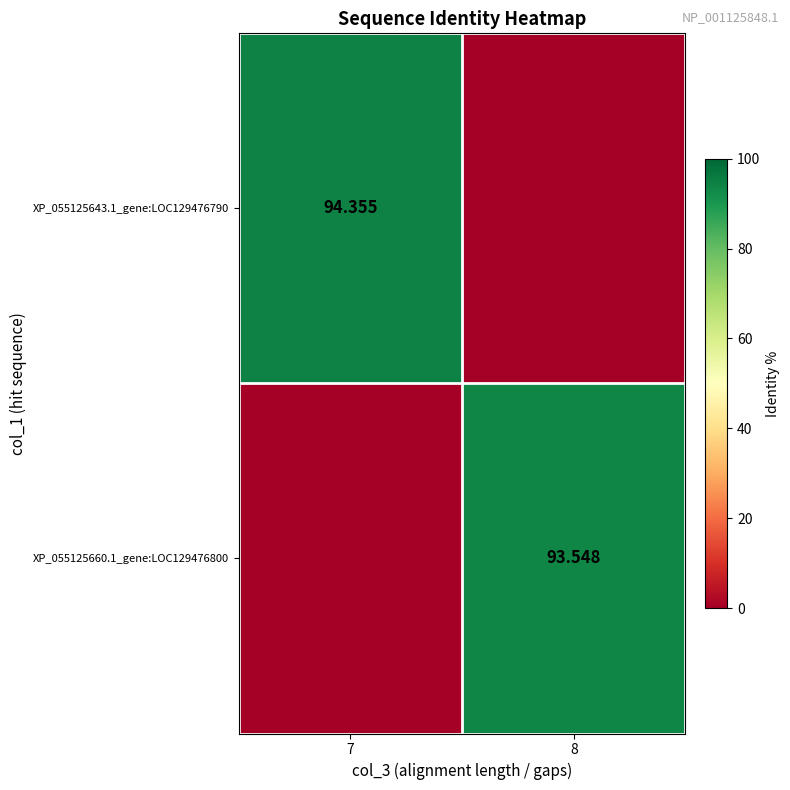

At which category does the chart reach its peak across all series?

7